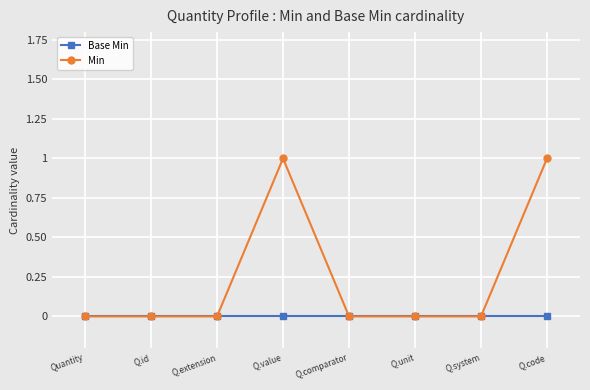

Which series has the largest total across all categories?

Min